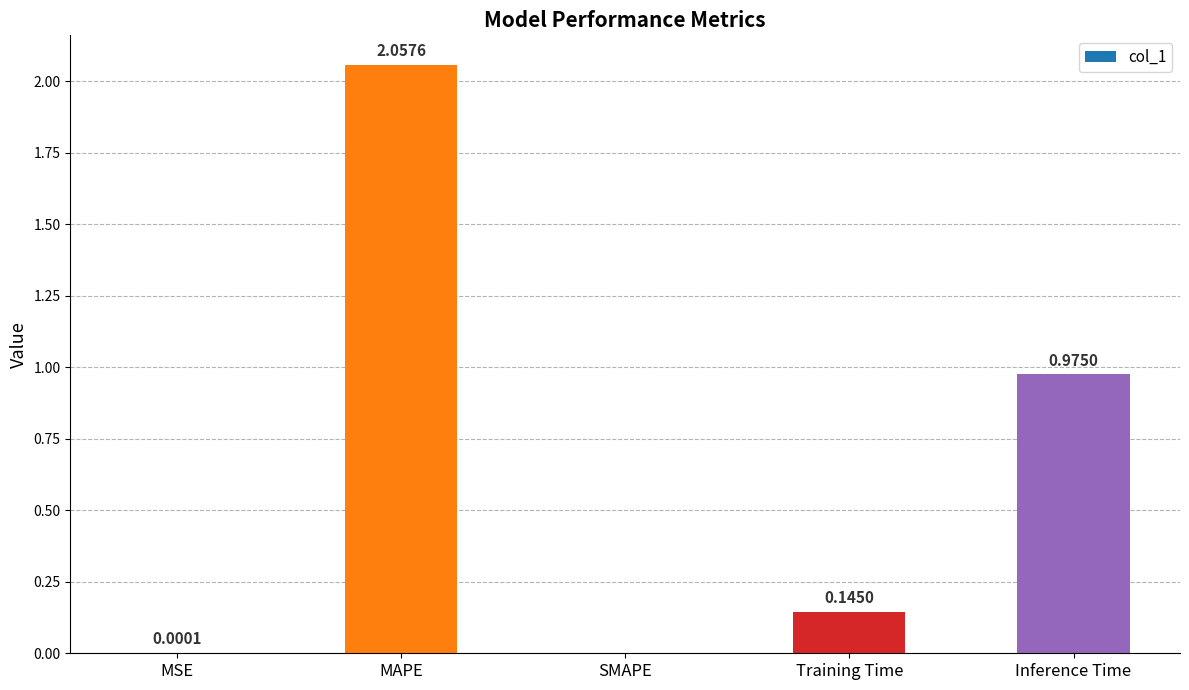

At which category does the chart reach its peak across all series?

MAPE